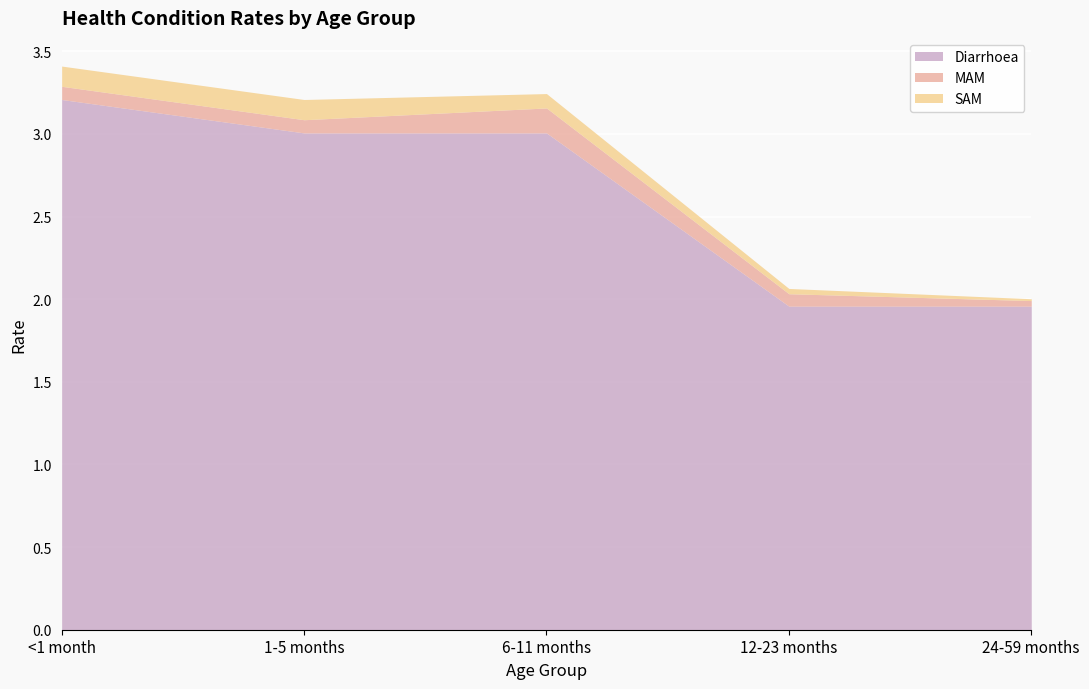

How many lines are shown in the chart?

3